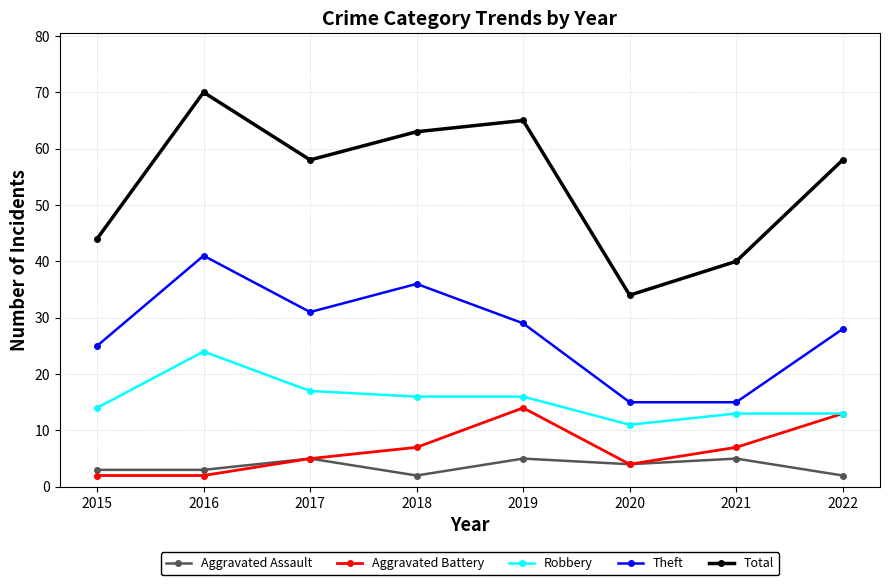

What are all the series names shown in the legend?

Aggravated Assault, Aggravated Battery, Robbery, Theft, Total